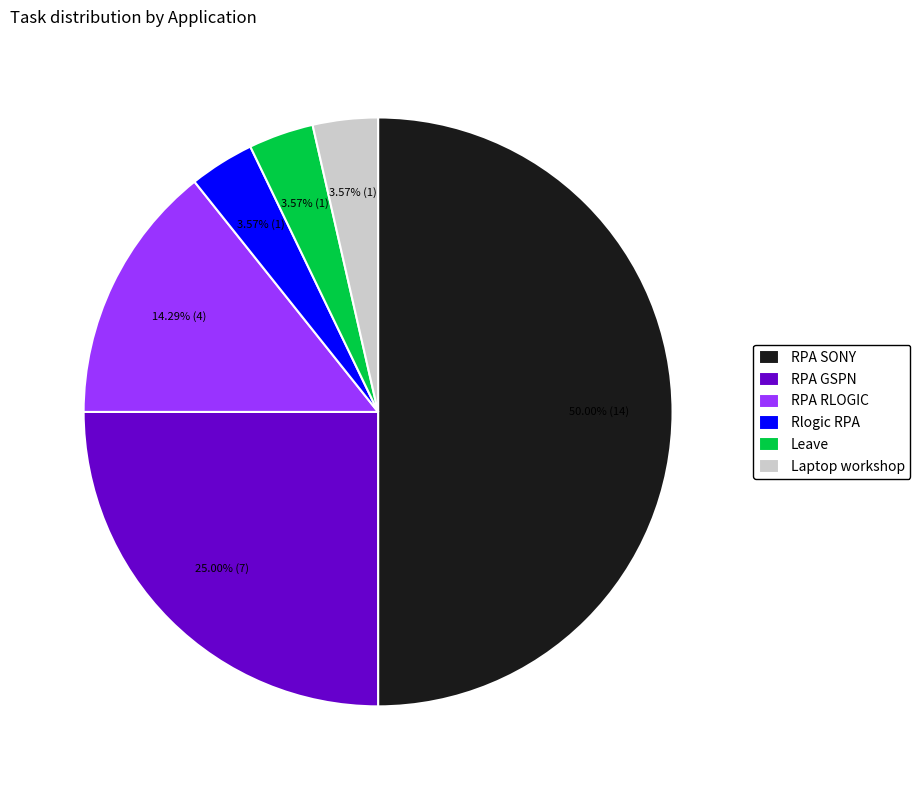

Between RPA GSPN and Leave, which is larger?

RPA GSPN